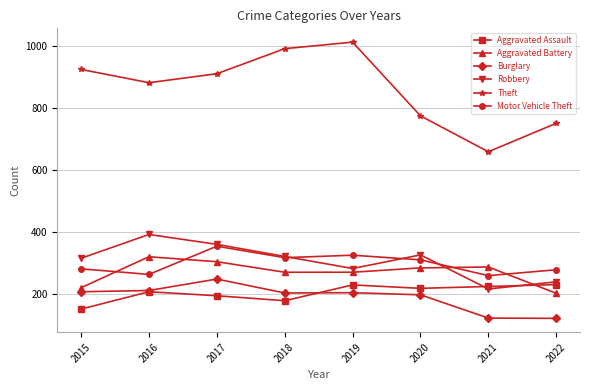

Which series has the largest total across all categories?

Theft